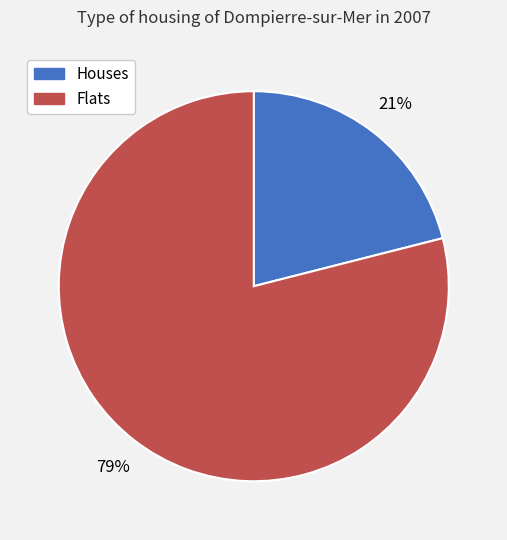

How many segments does this pie chart have?

2